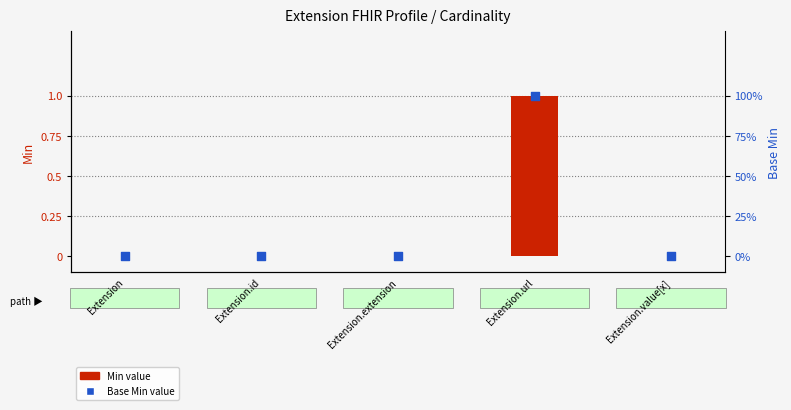

Which series contains the highest Y value?

Min